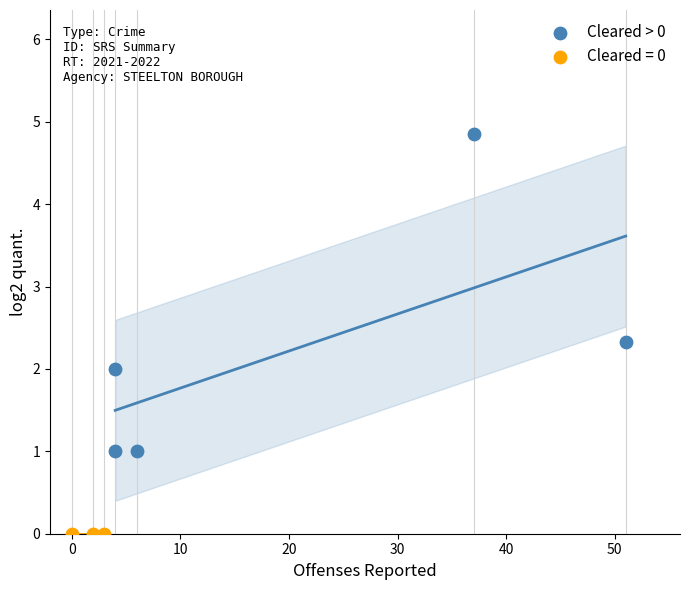

Which series reaches the maximum Y coordinate?

Cleared > 0